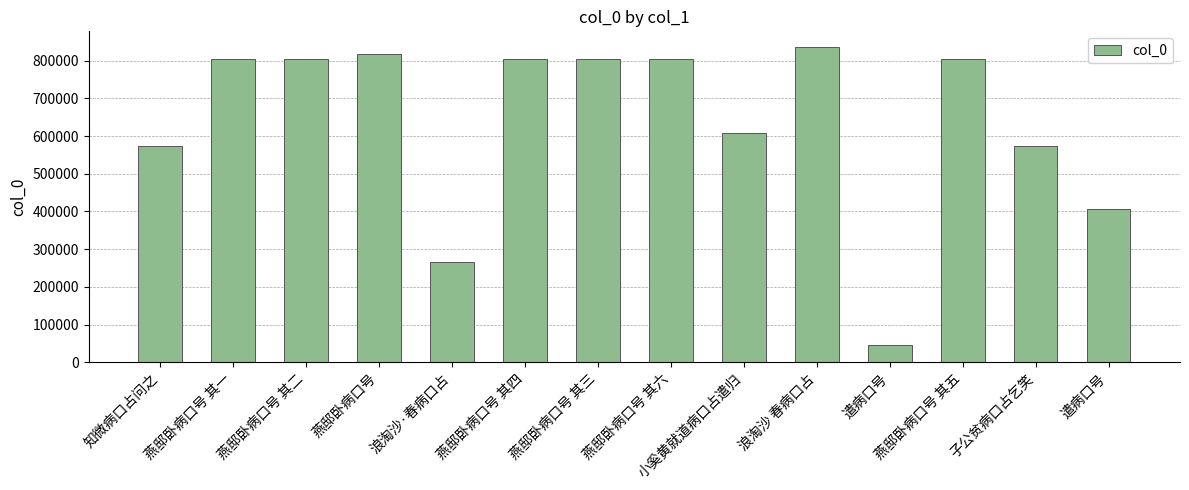

Are the bars horizontal?

No